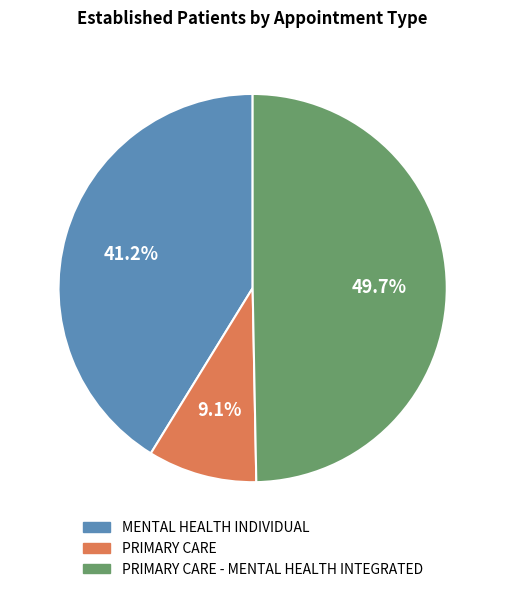

What is the largest slice in the pie chart?

PRIMARY CARE - MENTAL HEALTH INTEGRATED